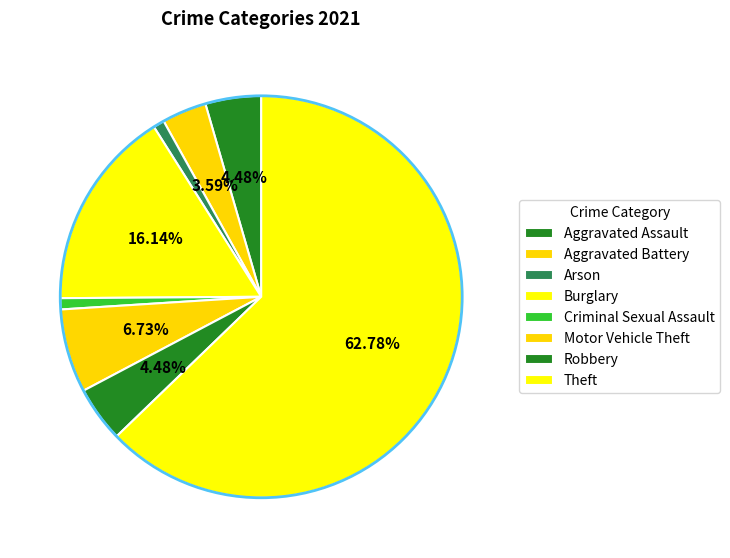

Rank the categories by value from highest to lowest.

Theft, Burglary, Motor Vehicle Theft, Aggravated Assault, Robbery, Aggravated Battery, Arson, Criminal Sexual Assault